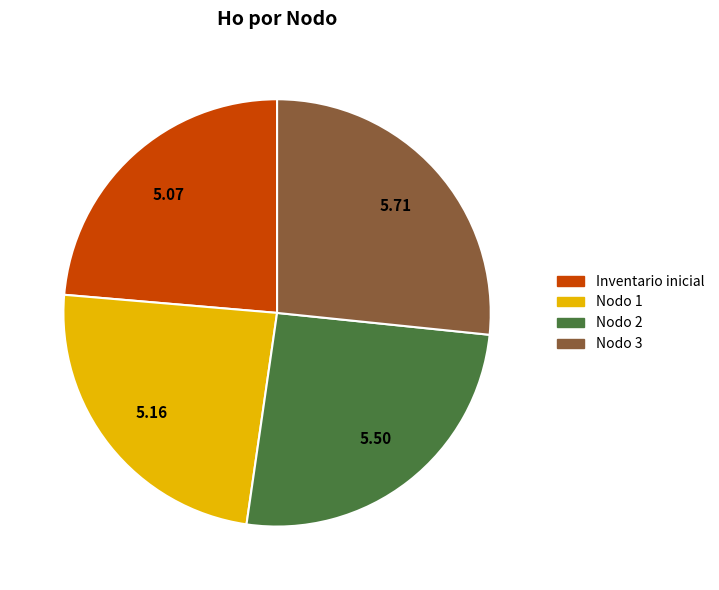

Is there any slice that represents more than half of the pie?

No